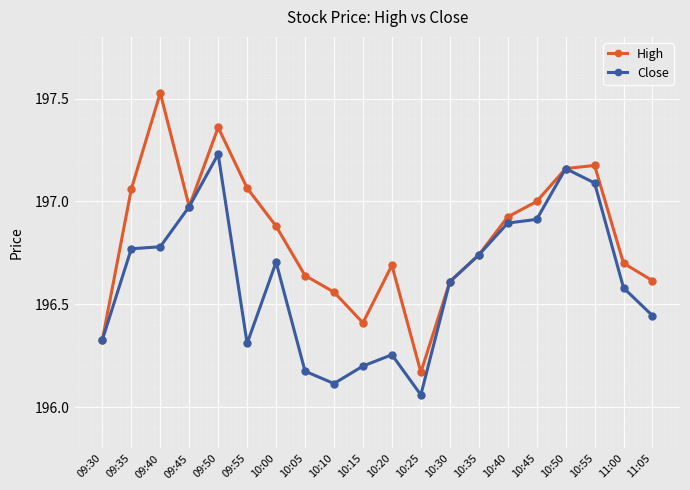

What is the sum of all High values?

3936.6